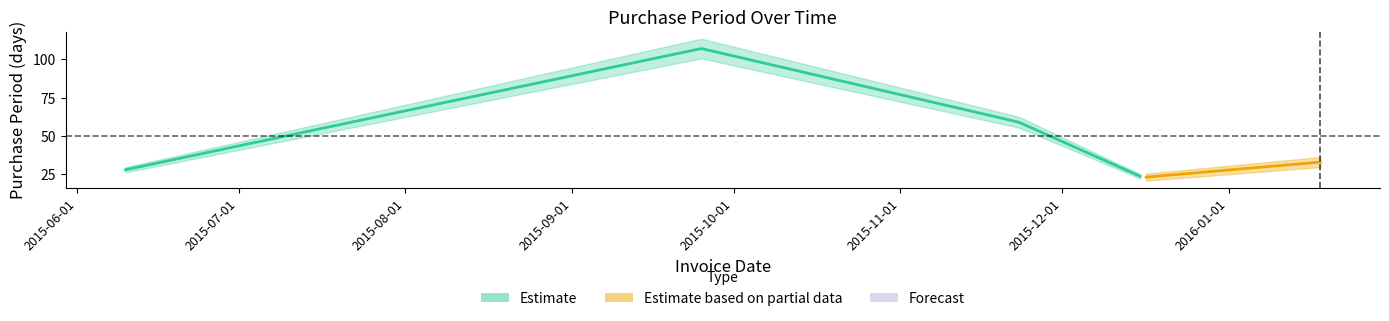

What is the change in value from 2015-06-10 to 2015-12-16?

-5